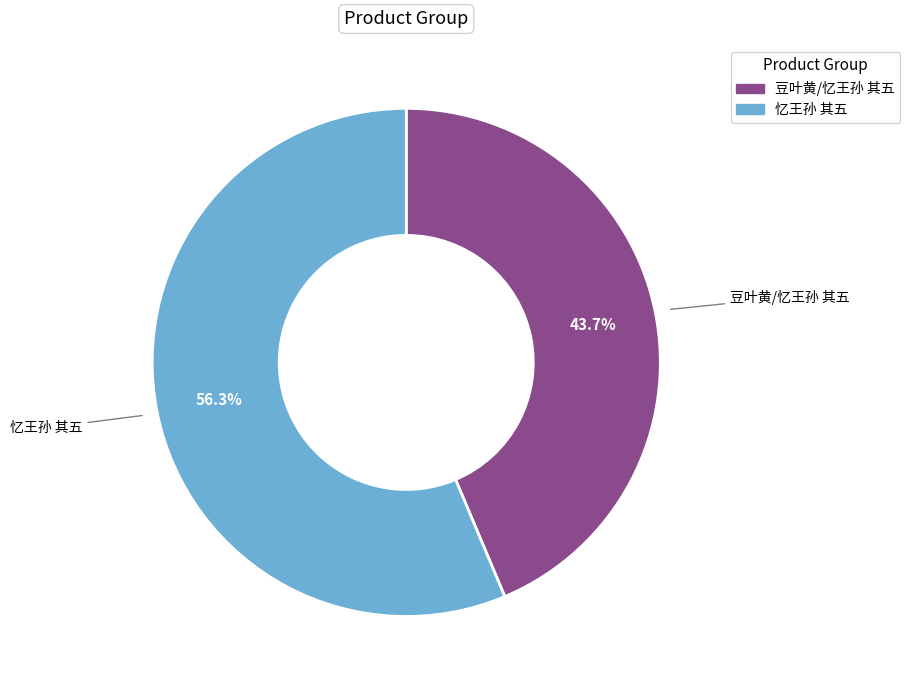

Rank the categories by value from lowest to highest.

豆叶黄/忆王孙 其五, 忆王孙 其五